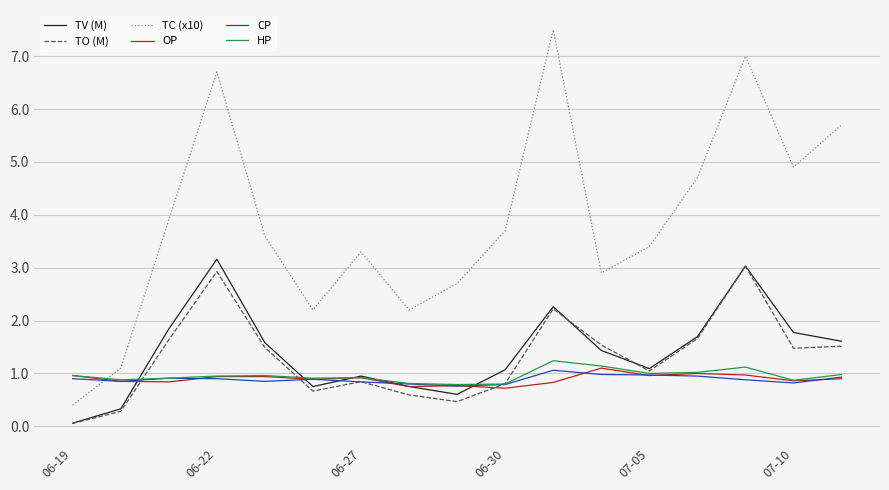

True or false: TO (M) and TC (x10) cross at least once.

False